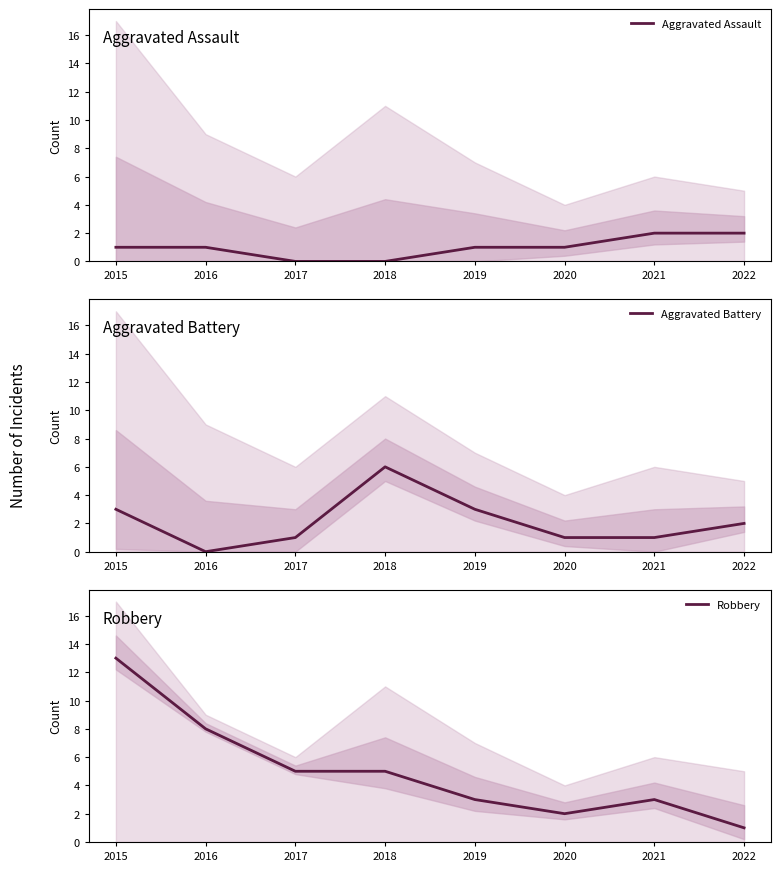

What is the value of the Robbery point at the 2nd from the left?

8